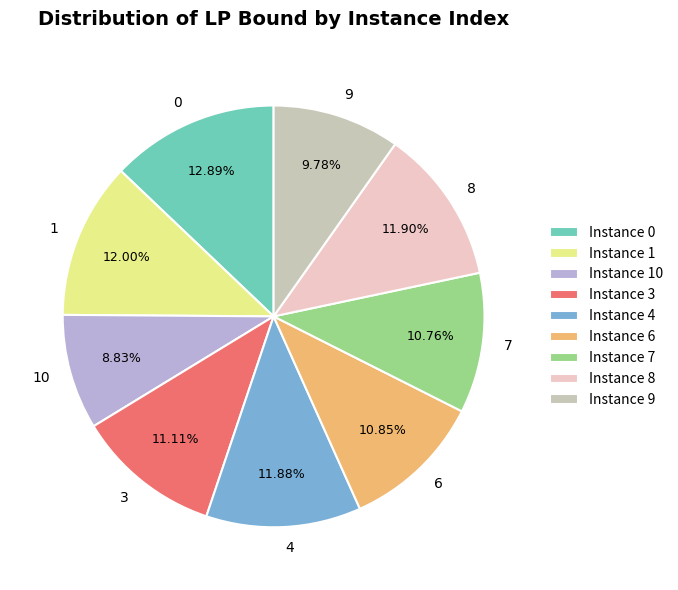

To the nearest percent, what portion does 3 represent?

11%